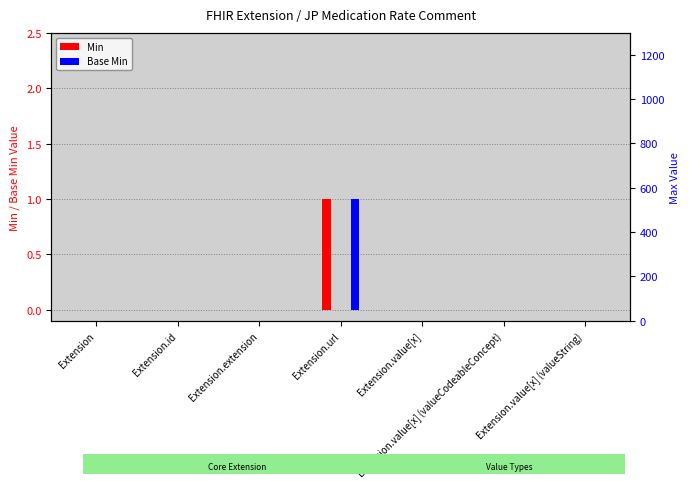

The Base Min series shows 0 at Extension.value[x] (valueCodeableConcept). True or false?

True